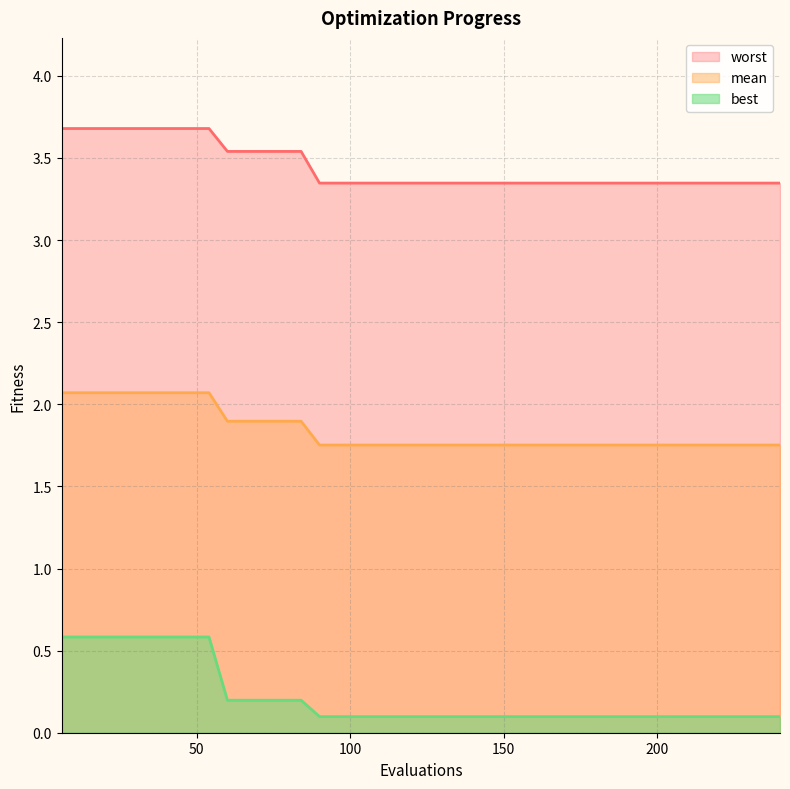

What is the value of the best point at the 1st from the left?

0.6